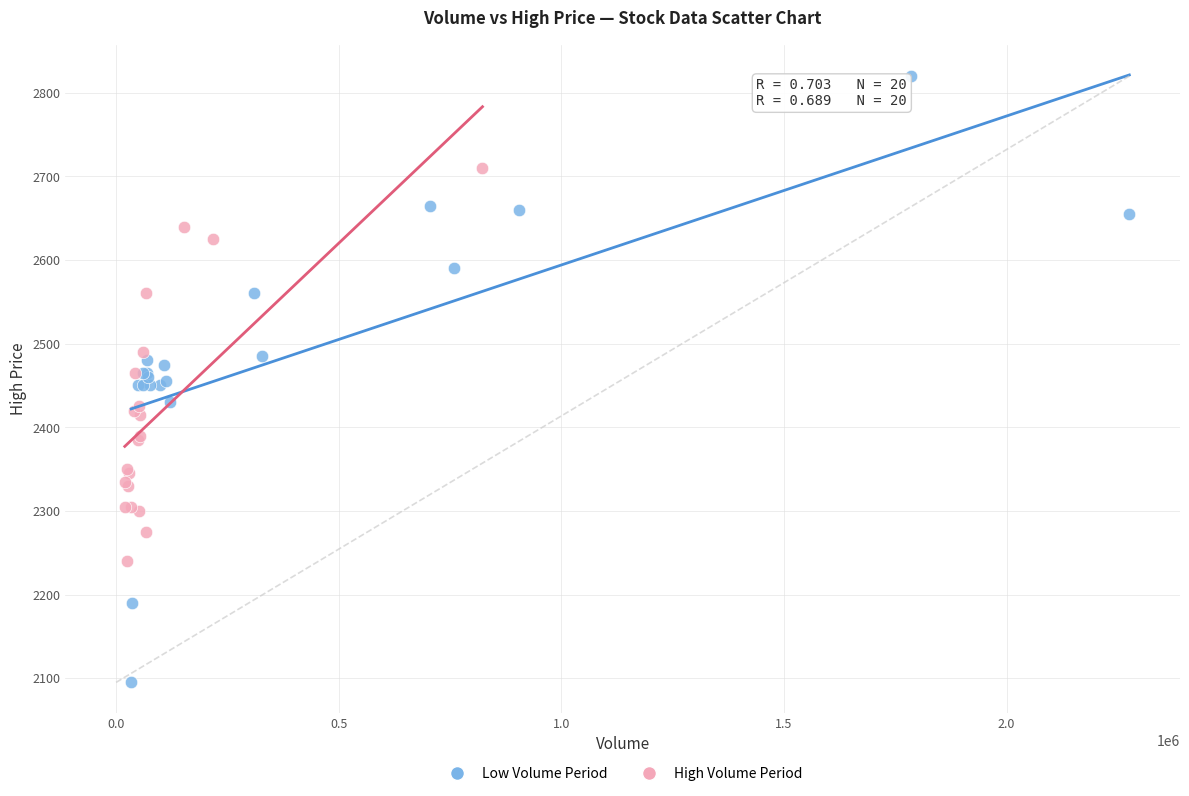

Which series contains the highest Y value?

Low Volume Period